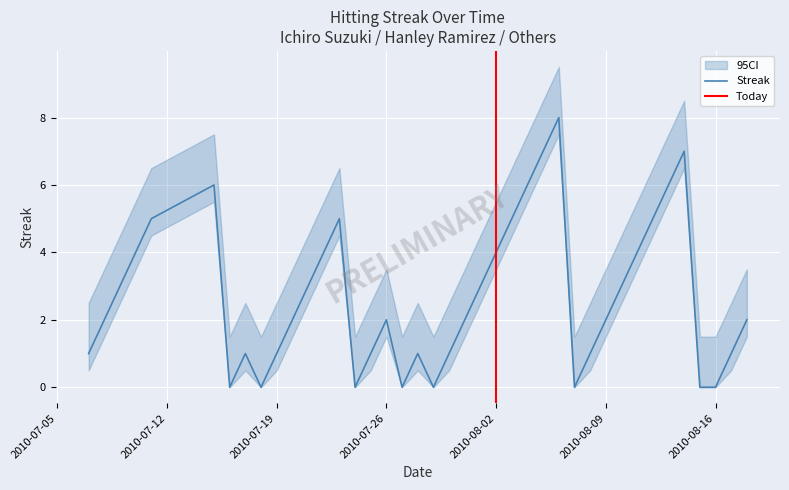

The chart shows a value of 3 at 13. True or false?

False